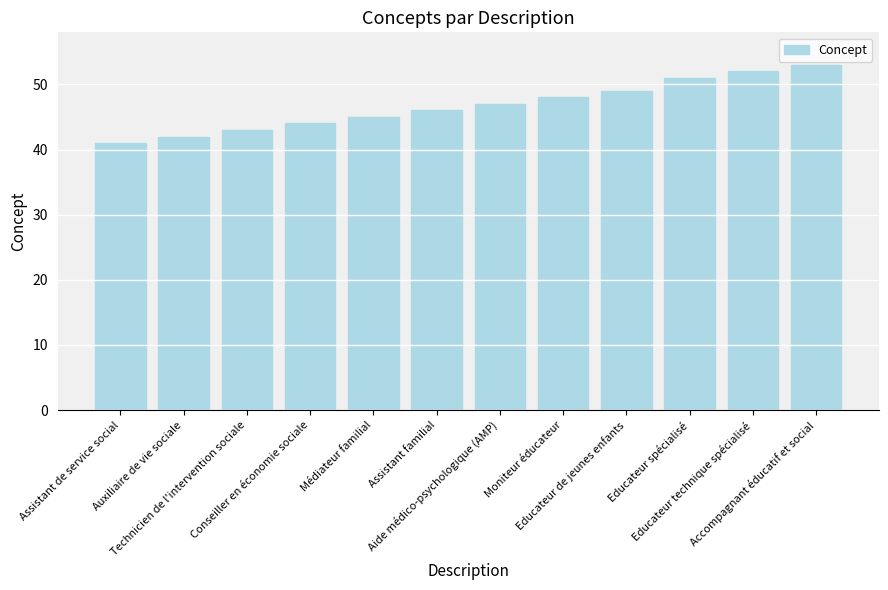

Reading right to left, transcribe all the data shown in this chart.

Accompagnant éducatif et social=53	Educateur technique spécialisé=52	Educateur spécialisé=51	Educateur de jeunes enfants=49	Moniteur éducateur=48	Aide médico-psychologique (AMP)=47	Assistant familial=46	Médiateur familial=45	Conseiller en économie sociale=44	Technicien de l'intervention sociale=43	Auxiliaire de vie sociale=42	Assistant de service social=41